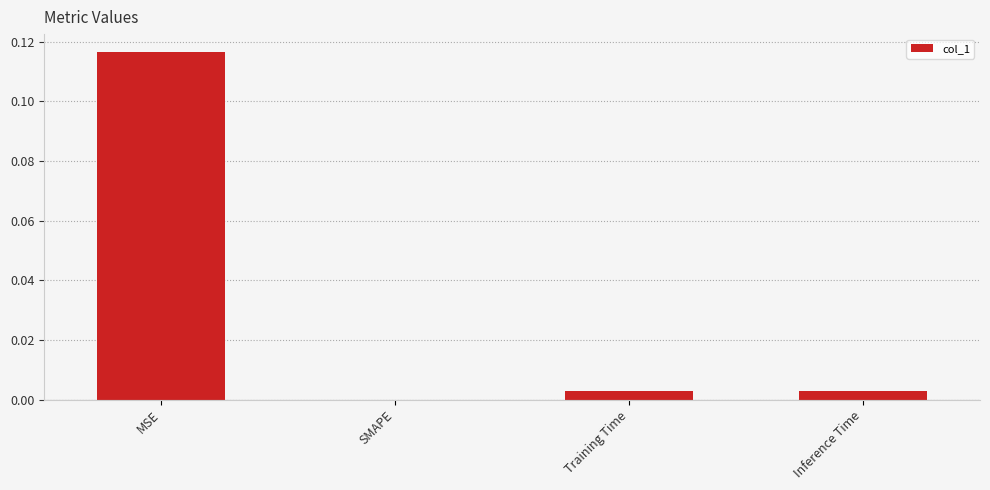

Is it true that the value at Training Time is 0.0?

True